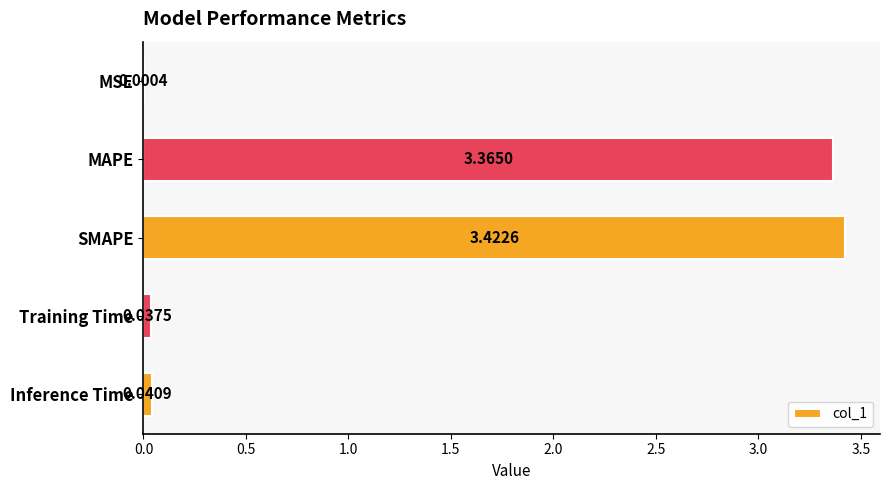

What is the sum of all values?

6.9